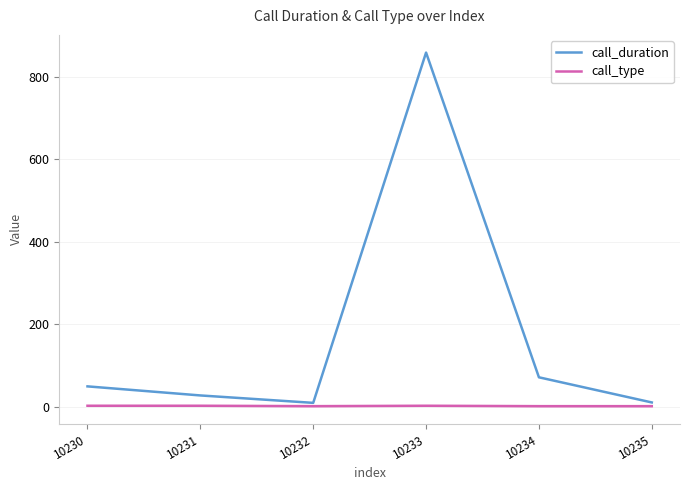

At which category is the sum across all series the highest?

10233